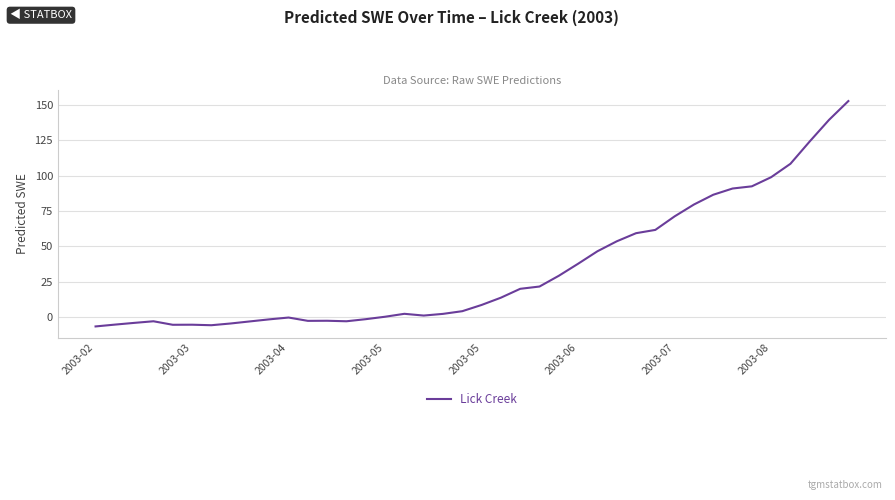

What is the smallest value displayed?

-6.7